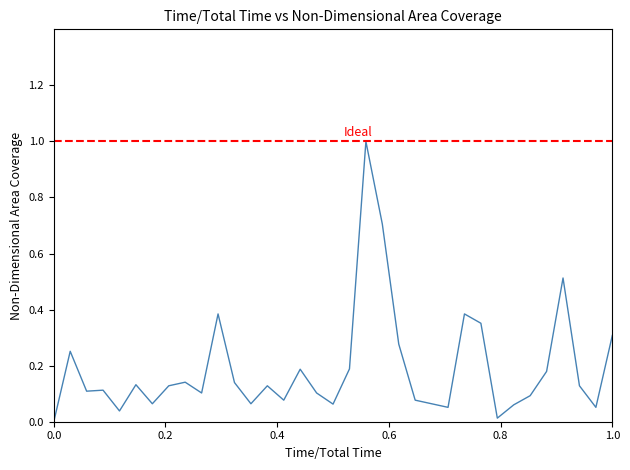

True or false: the data shows 0.1 at 28.

False